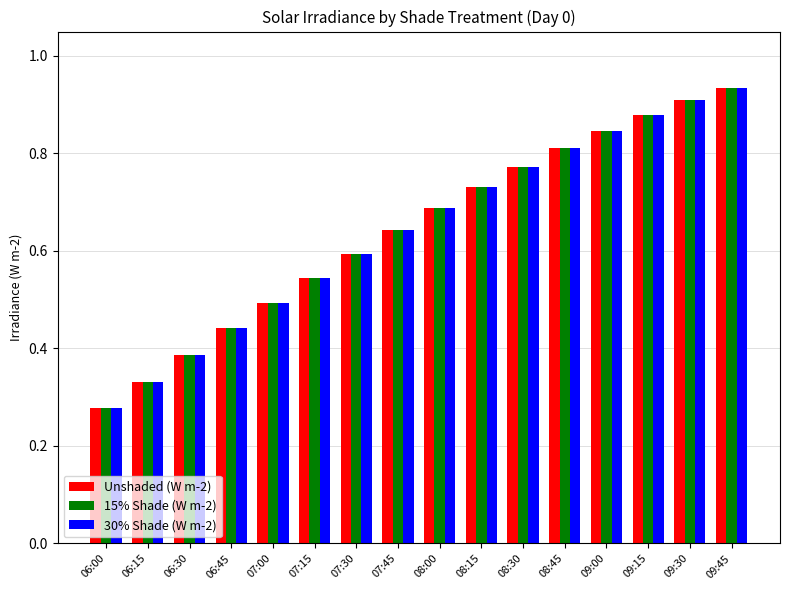

What is the label of the 11th bar from the left?

08:30